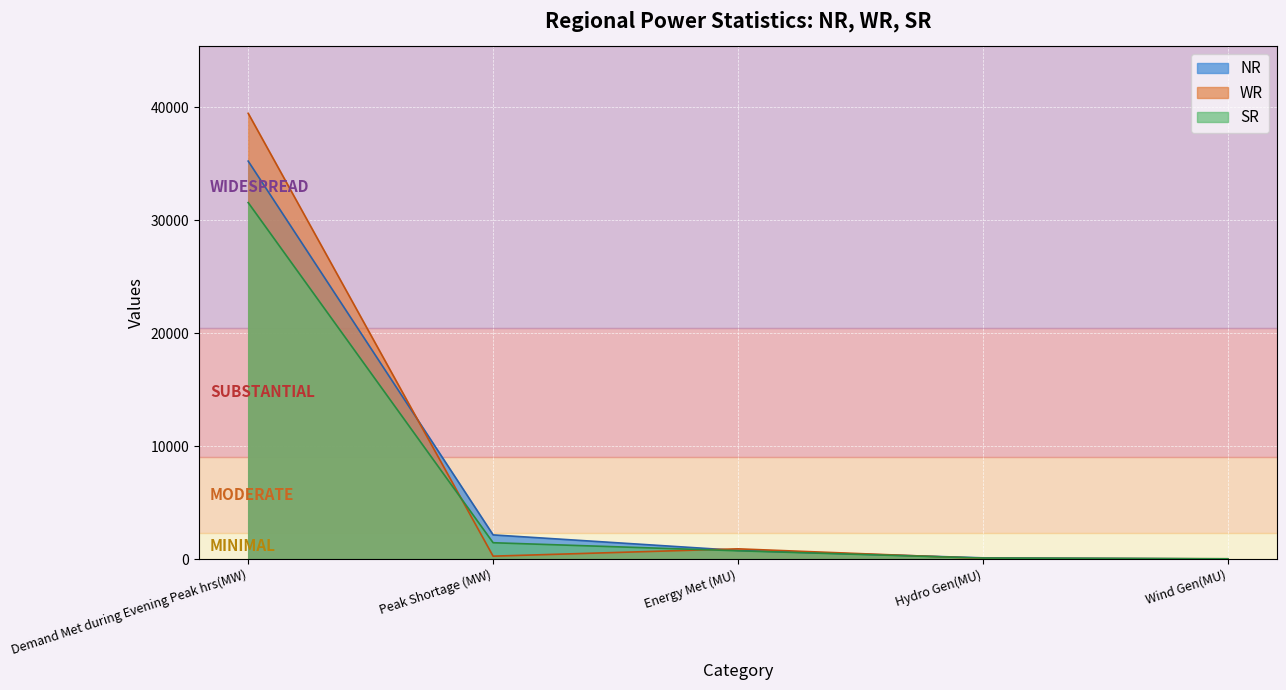

Rank the categories by NR value from lowest to highest.

Wind Gen(MU), Hydro Gen(MU), Energy Met (MU), Peak Shortage (MW), Demand Met during Evening Peak hrs(MW)